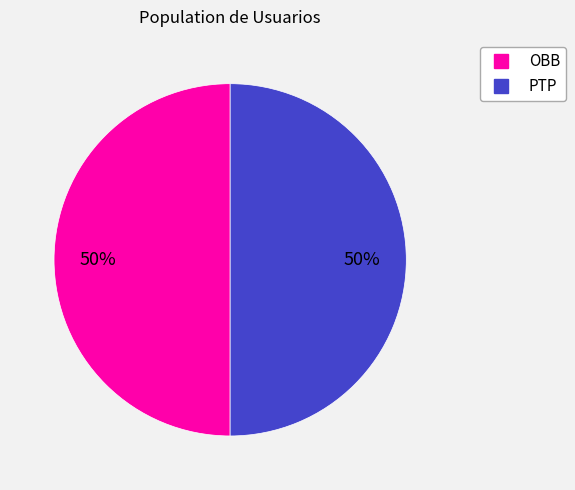

Is it true that OBB is 50% of the pie?

True